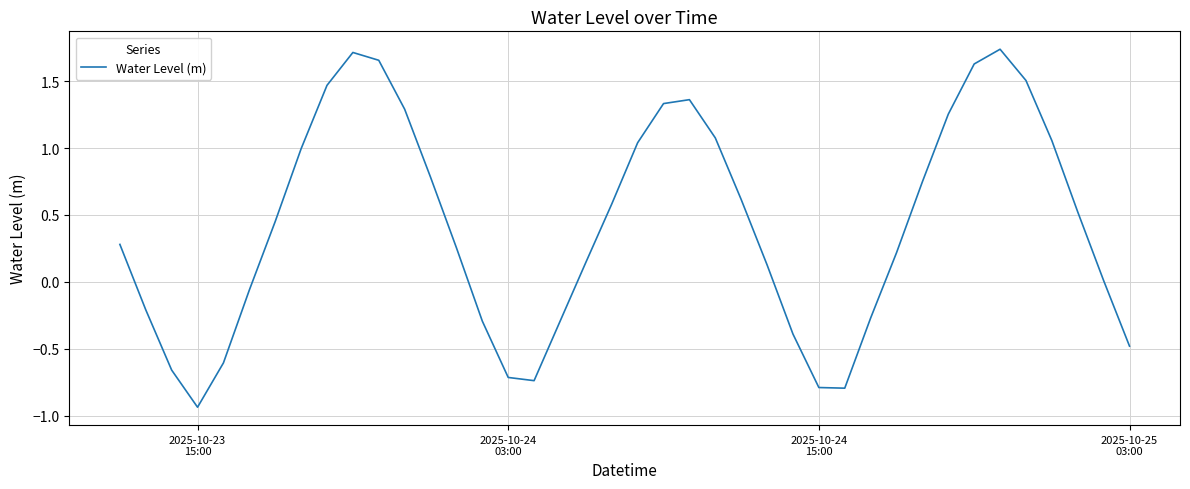

What is the difference between the maximum and minimum values?

2.7